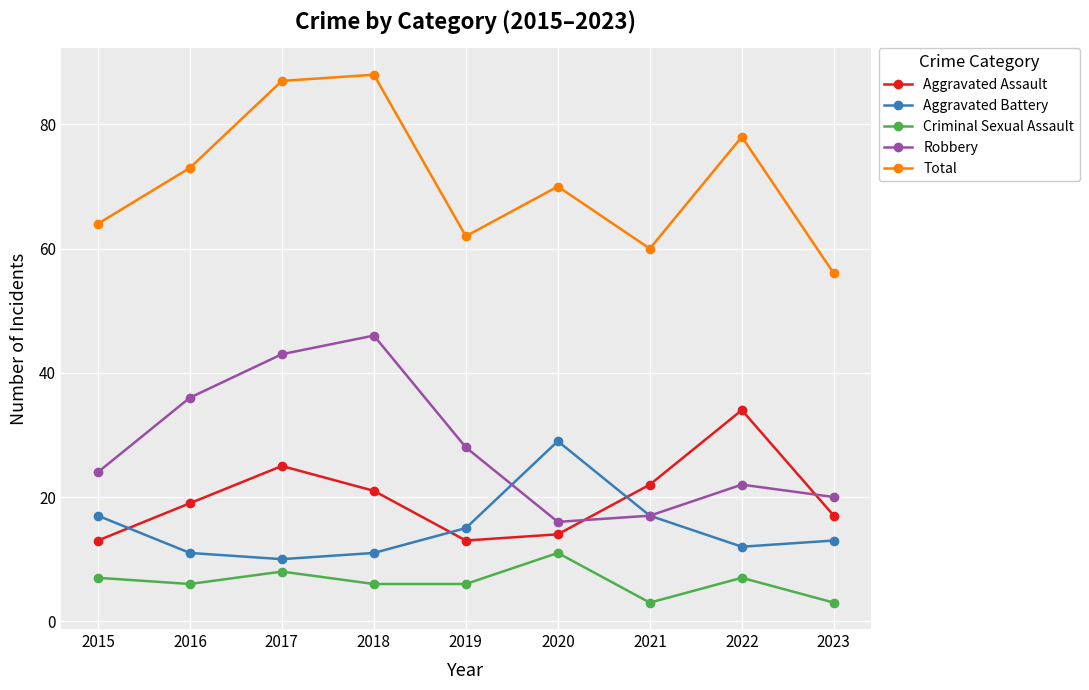

How many data points does each series have?

9